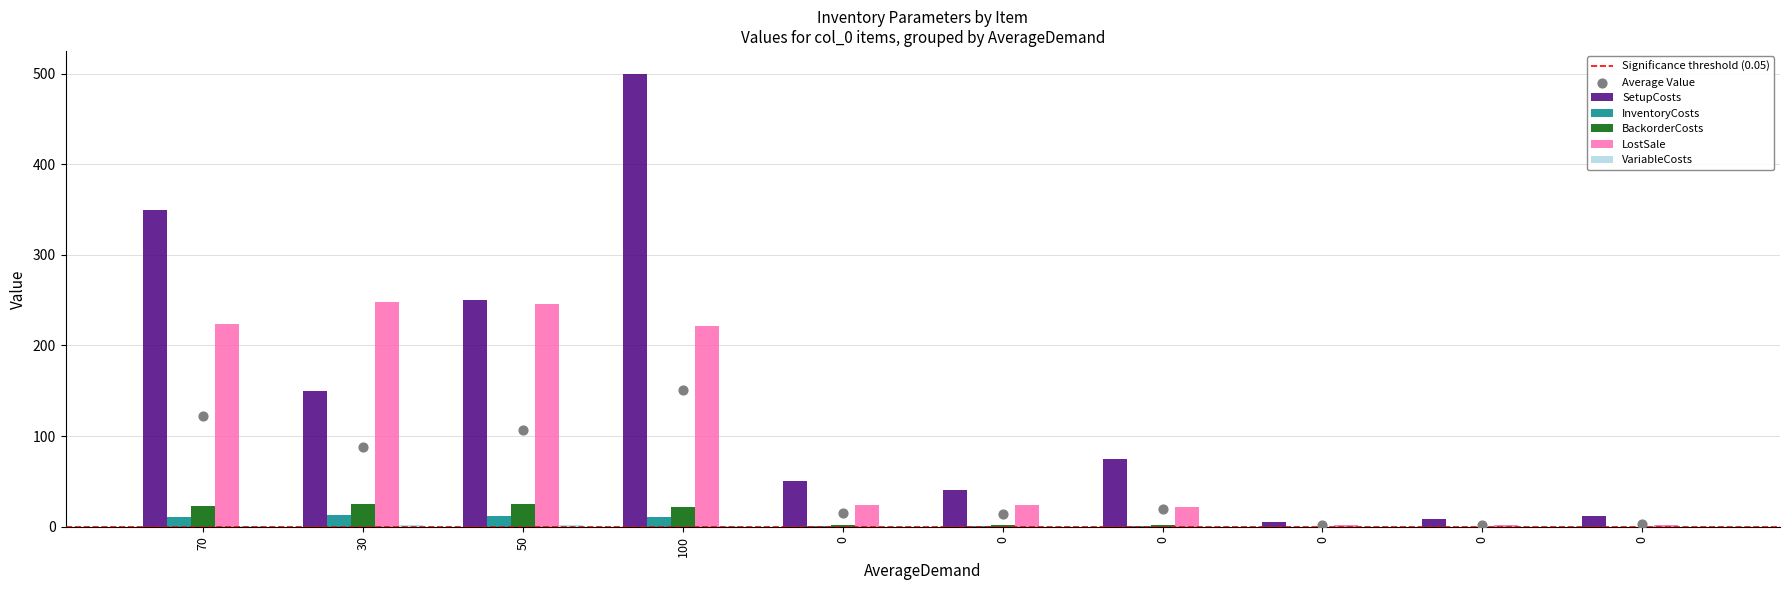

Which series contains the highest Y value?

SetupCosts